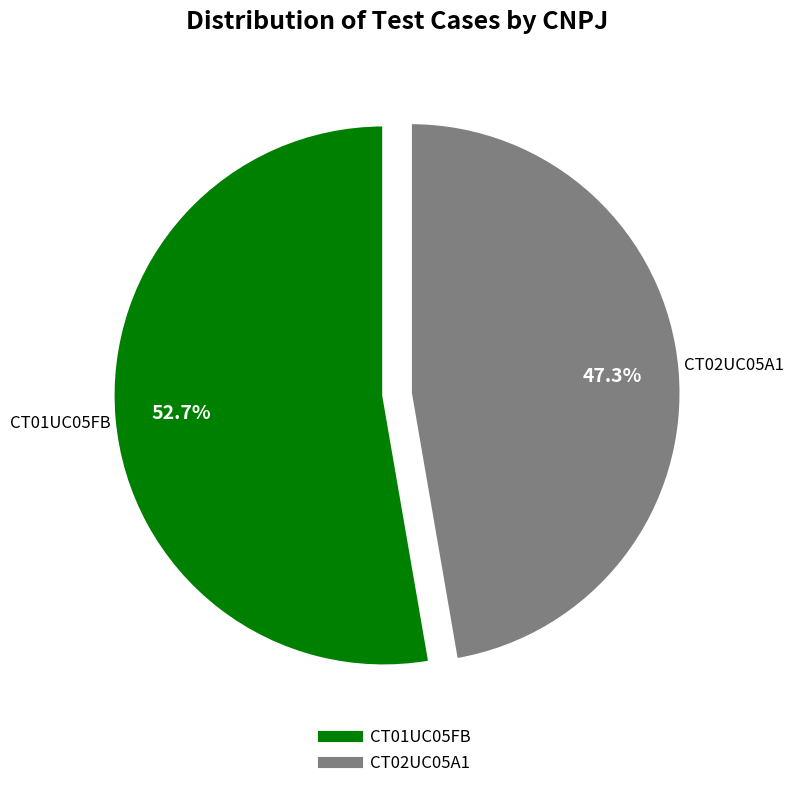

To the nearest percent, what is the difference between the CT02UC05A1 and CT01UC05FB slice percentages?

5%